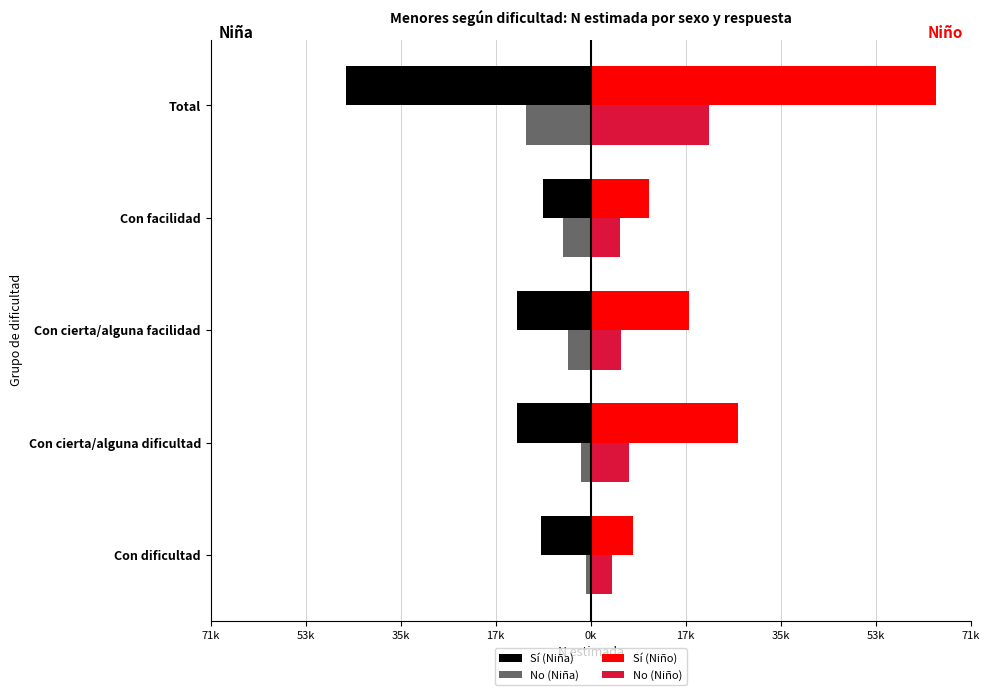

What is the average value of the No (Niño) series?

8912